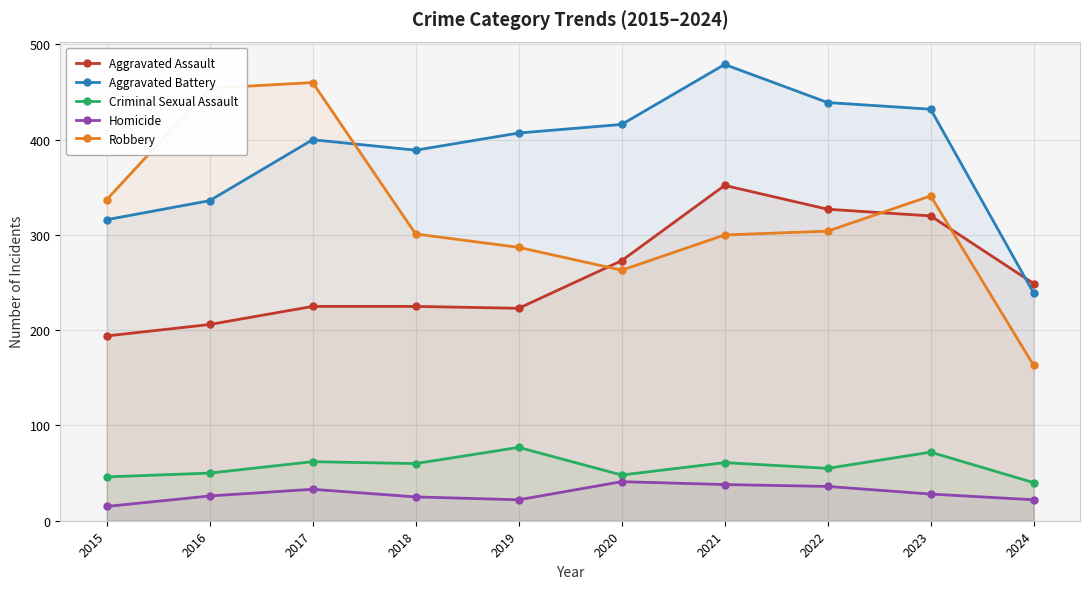

At which category does the chart reach its peak across all series?

2021